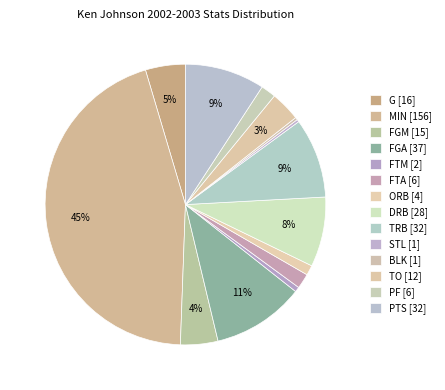

To the nearest percent, what is the difference between the largest and smallest slice percentages?

45%